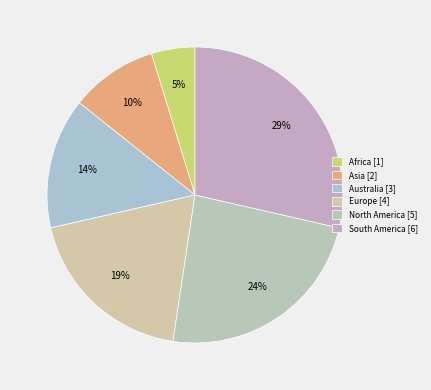

To the nearest percent, what percentage of the pie is Europe?

19%